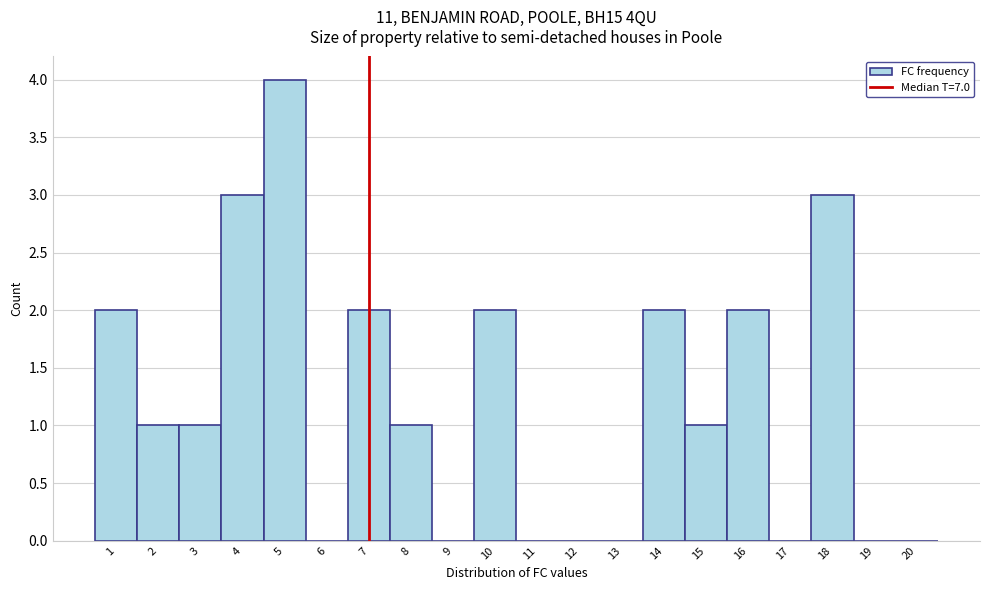

How tall is the bar that spans 0.5 to 1.5 on the x-axis? The values are not printed on the chart, so give them approximately, as read against the axis.

2